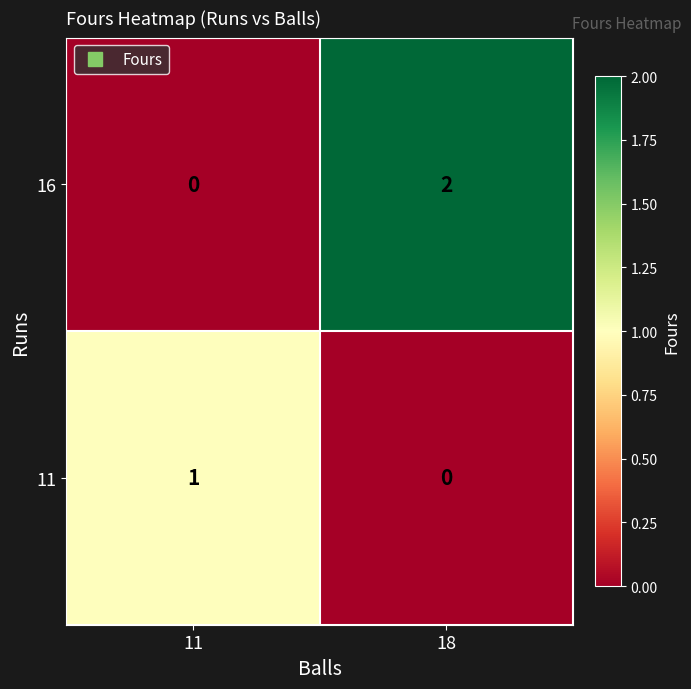

What is the spread (max minus min) of values at 11?

1